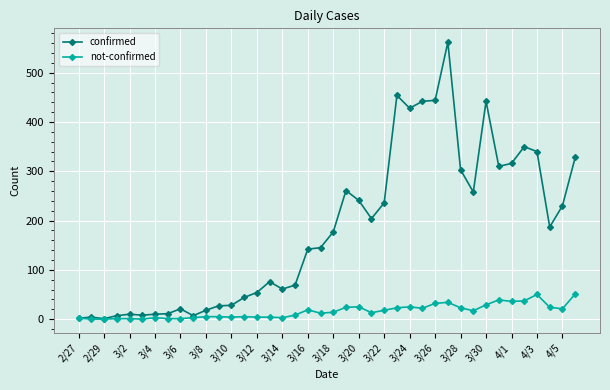

True or false: confirmed has more than 0 points higher than both neighbors.

True